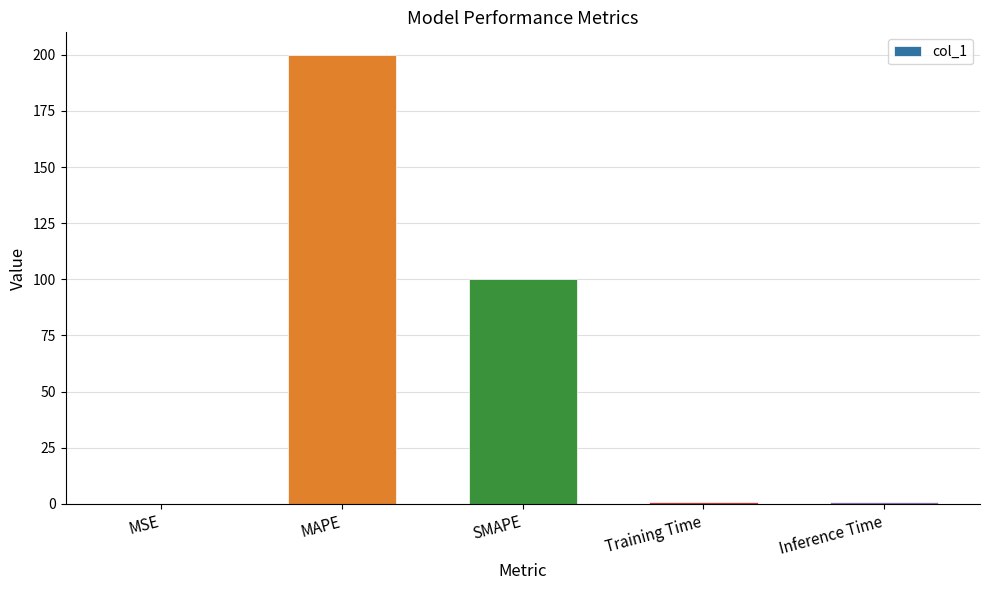

Approximately how many times larger is the value at MAPE compared to SMAPE?

2.0